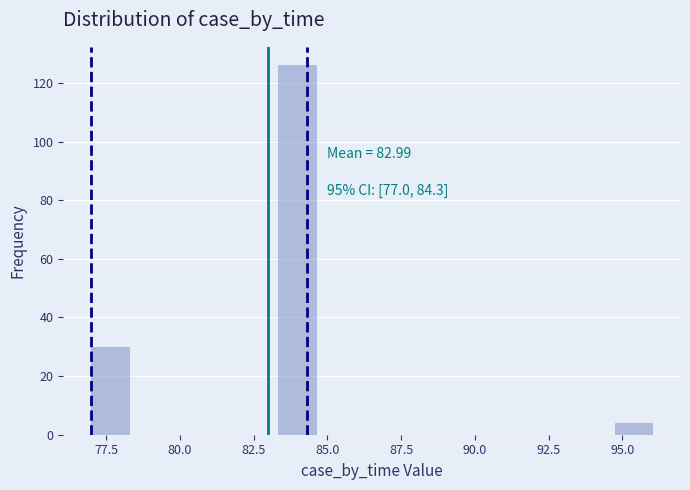

Read against the x-axis, roughly where is the centre of the tallest bar?

84.0